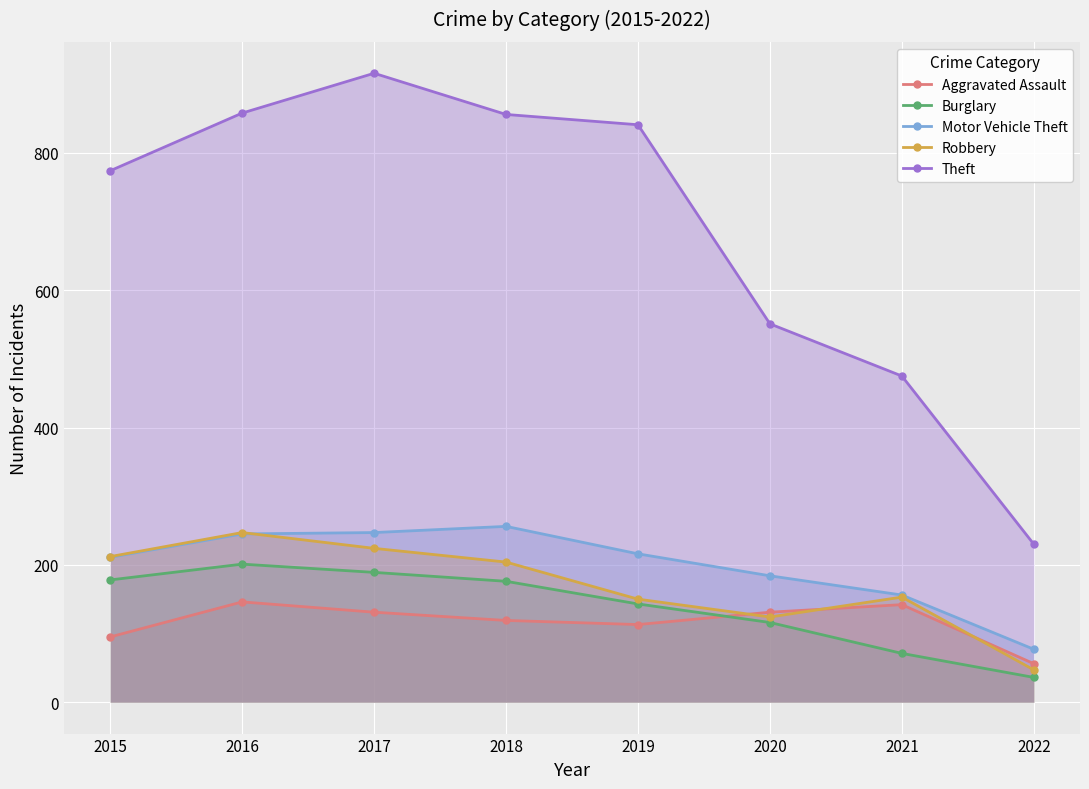

List the series in order of their peak value, lowest first.

Aggravated Assault, Burglary, Robbery, Motor Vehicle Theft, Theft